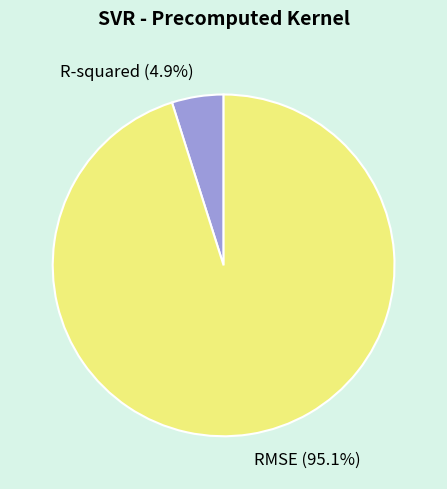

What is the total percentage of RMSE and R-squared?

100.0%